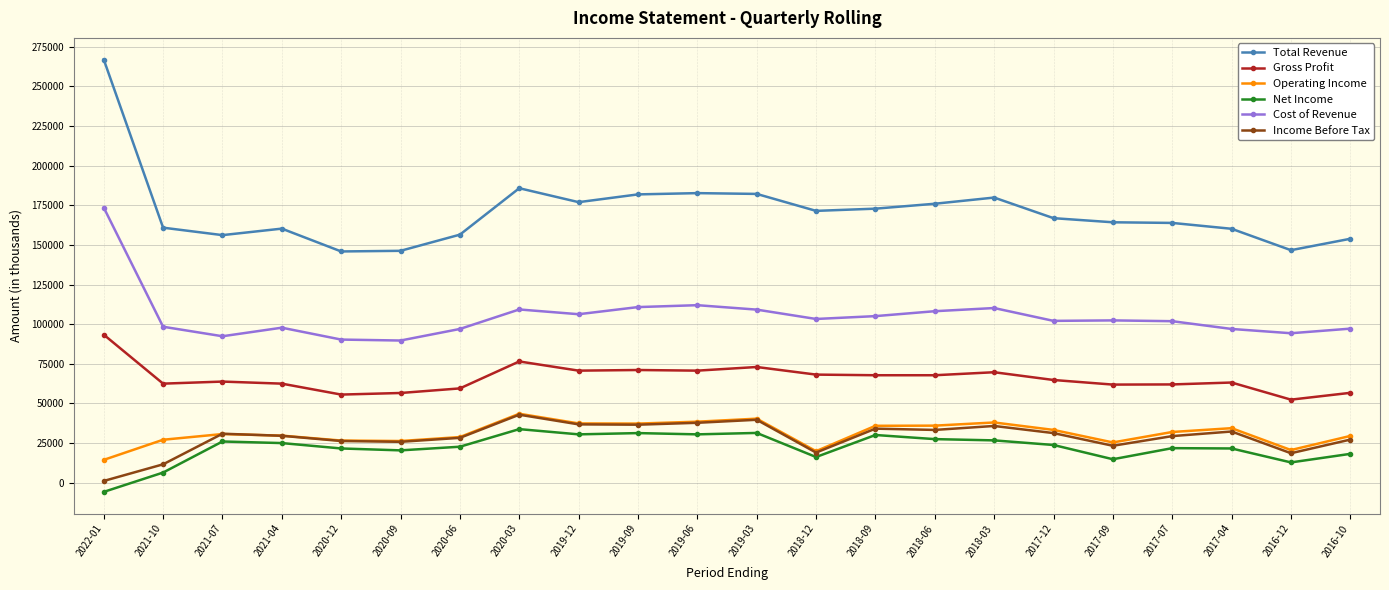

Between 2017-07 and 2016-12, which series saw the biggest shift?

Total Revenue